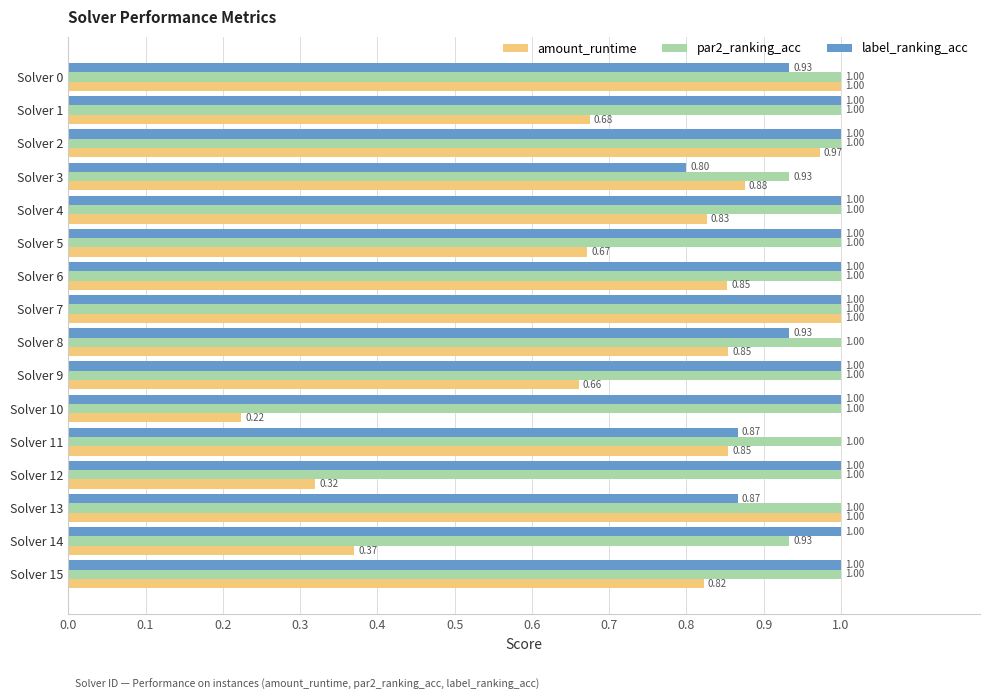

Is the value of label_ranking_acc at Solver 8 greater than the value of amount_runtime at Solver 12?

Yes